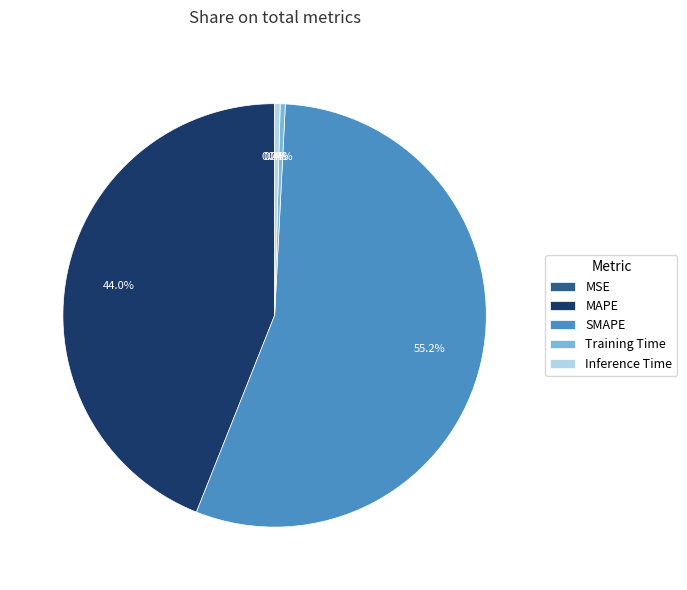

Is it true that SMAPE is 45% of the pie?

False